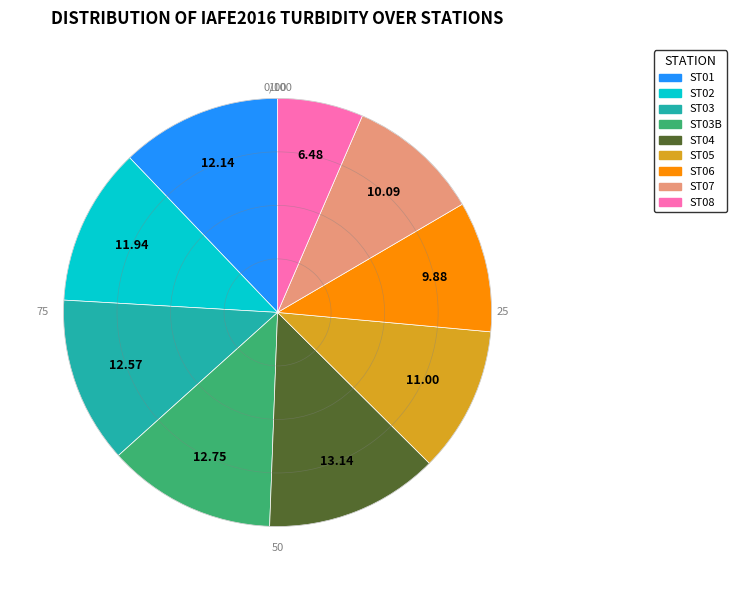

The ST01 slice represents 1% of the pie. True or false?

False